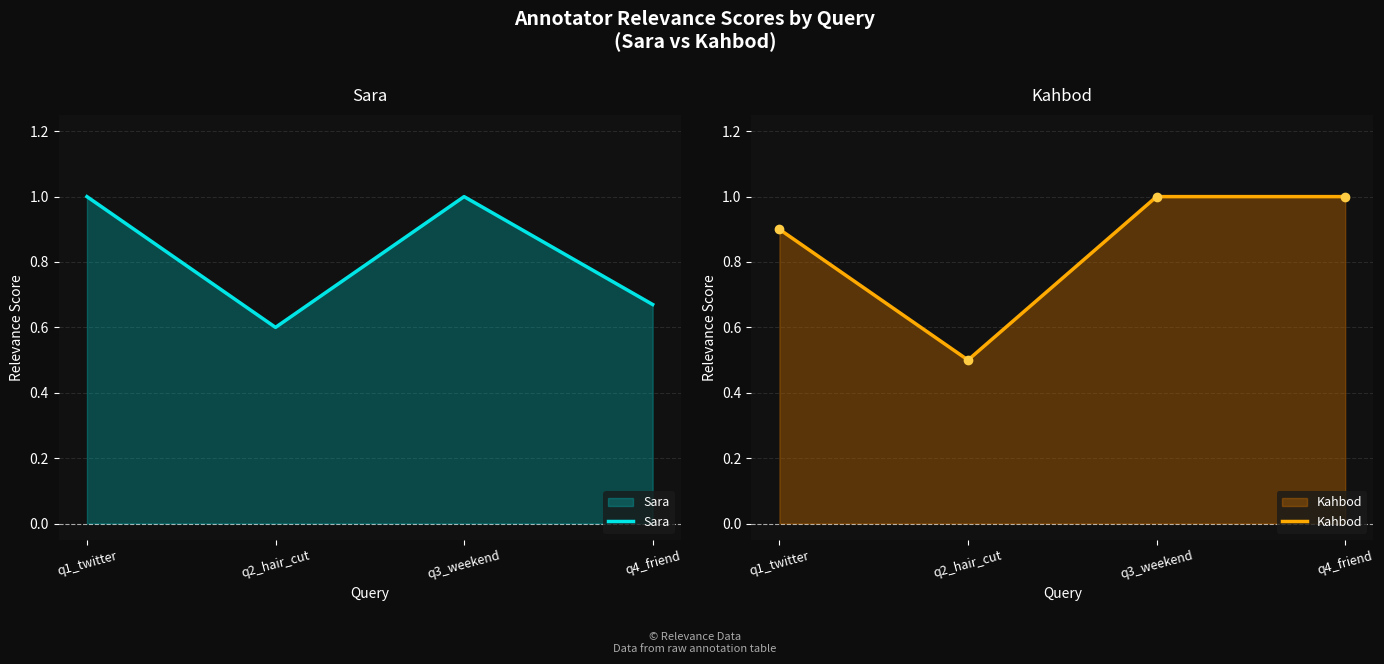

Read the Sara value at q1_twitter.

1.0